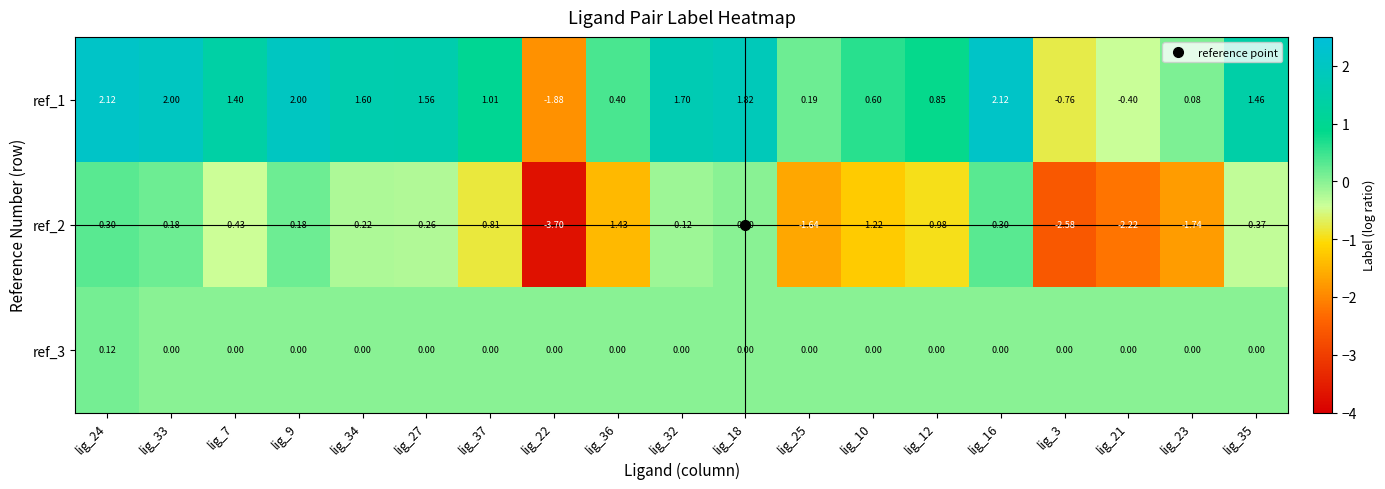

List the series in order of their overall mean, highest first.

ref_1, ref_3, ref_2